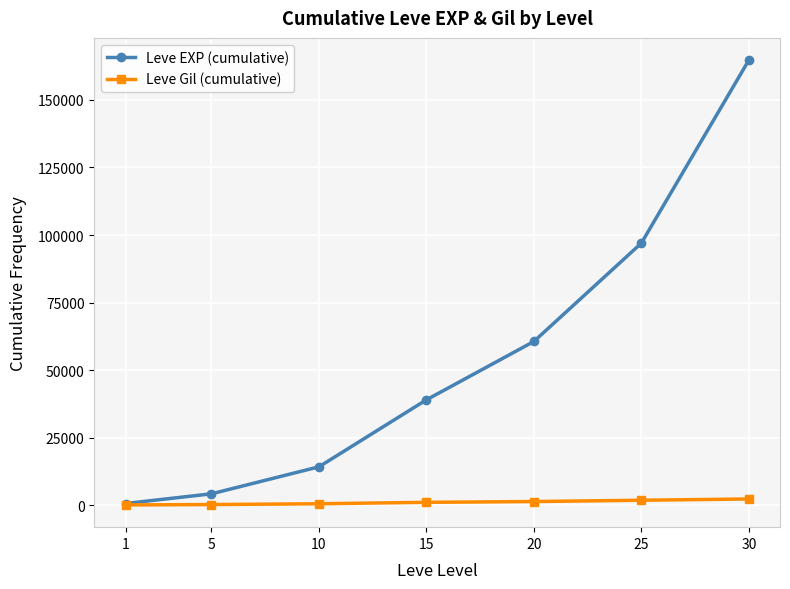

List the series in order of their overall mean, lowest first.

Leve Gil (cumulative), Leve EXP (cumulative)